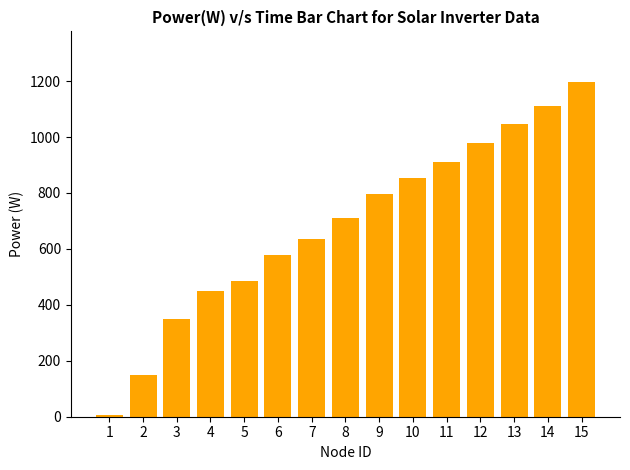

Reading left to right, list all the values displayed in this chart.

1=7	2=150	3=348	4=451	5=484	6=580	7=636	8=712	9=798	10=854	11=912	12=978	13=1045	14=1112	15=1198